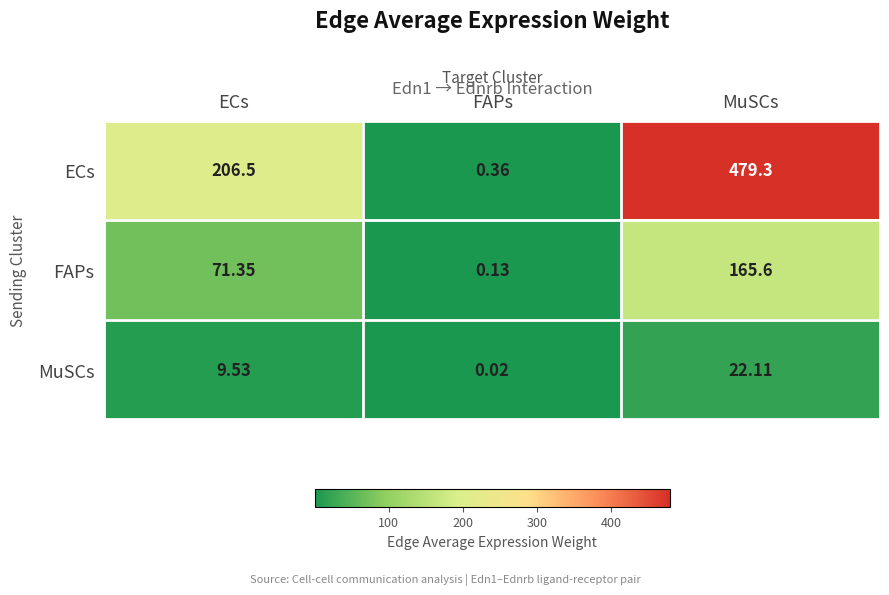

What is the spread (max minus min) of values at ECs?

197.0